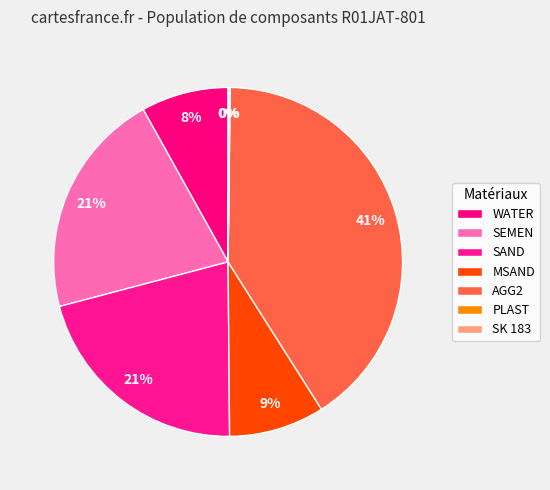

Approximately how many times larger is the value at SAND compared to AGG2?

0.5